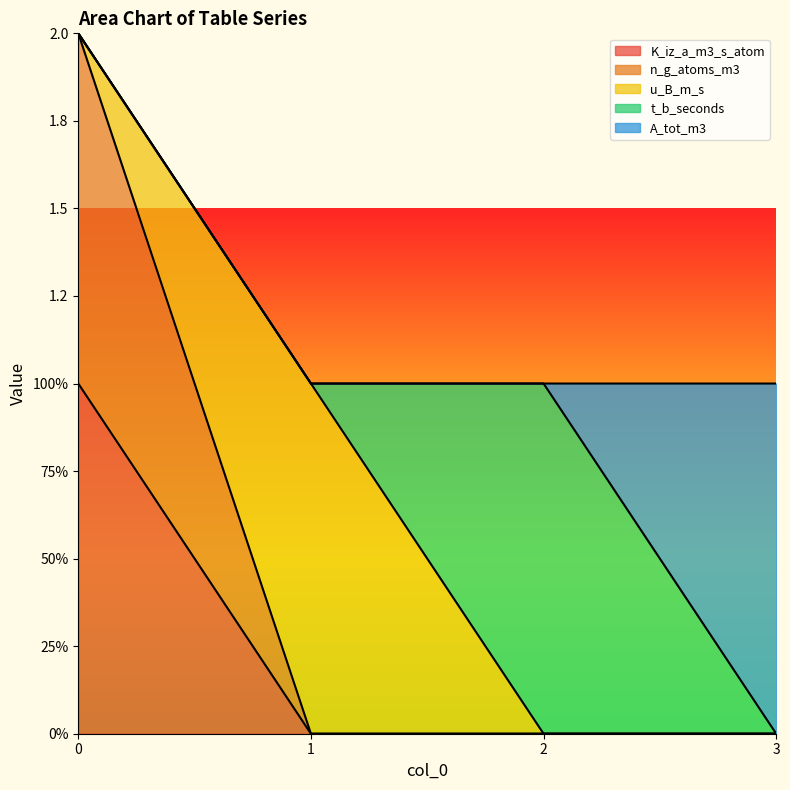

Reading left to right, extract all data points from this chart.

K_iz_a_m3_s_atom: 0=1	1=0	2=0	3=0
n_g_atoms_m3: 0=1	1=0	2=0	3=0
u_B_m_s: 0=0	1=1	2=0	3=0
t_b_seconds: 0=0	1=0	2=1	3=0
A_tot_m3: 0=0	1=0	2=0	3=1